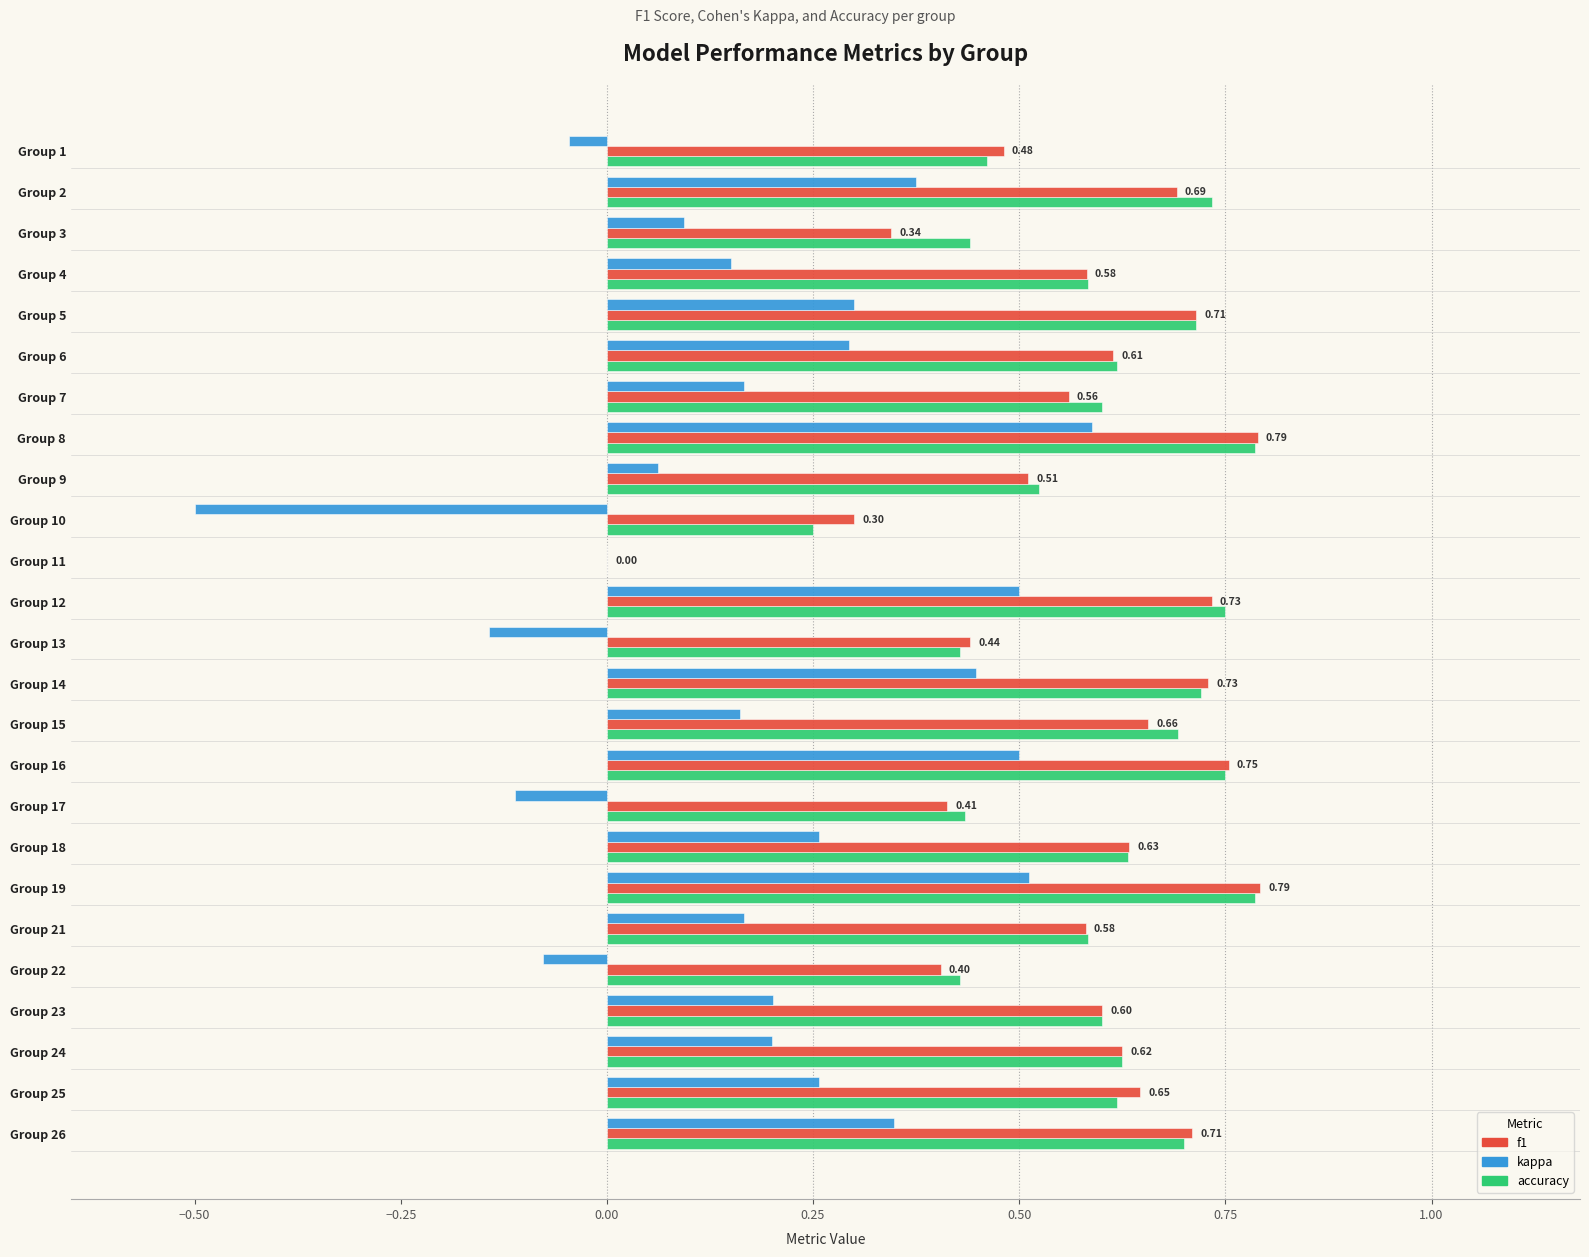

What is the sum of the f1 values at Group 10 and Group 15?

1.0